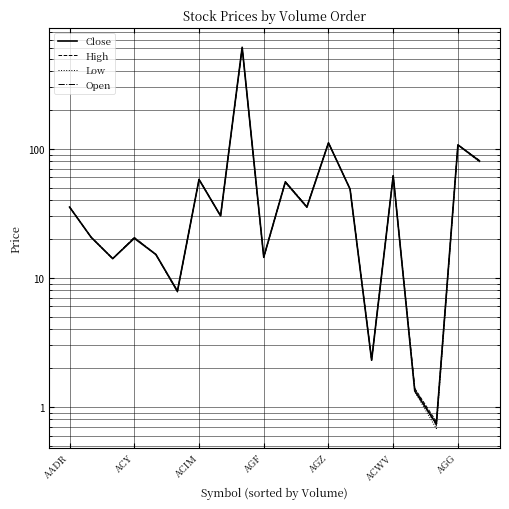

Which series changed the most between AGF and 13?

Close